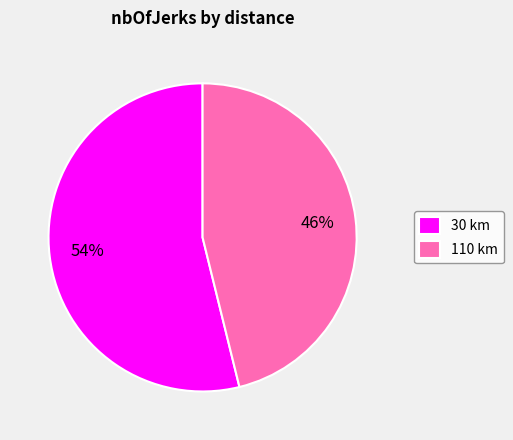

What percentage is the 110 slice, to the nearest percent?

46%